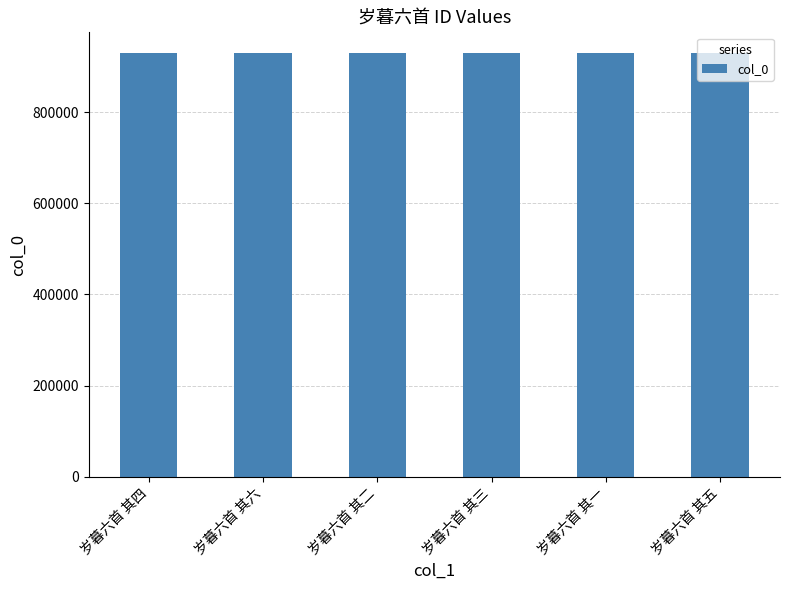

What is the change in value from 岁暮六首 其四 to 岁暮六首 其二?

+1